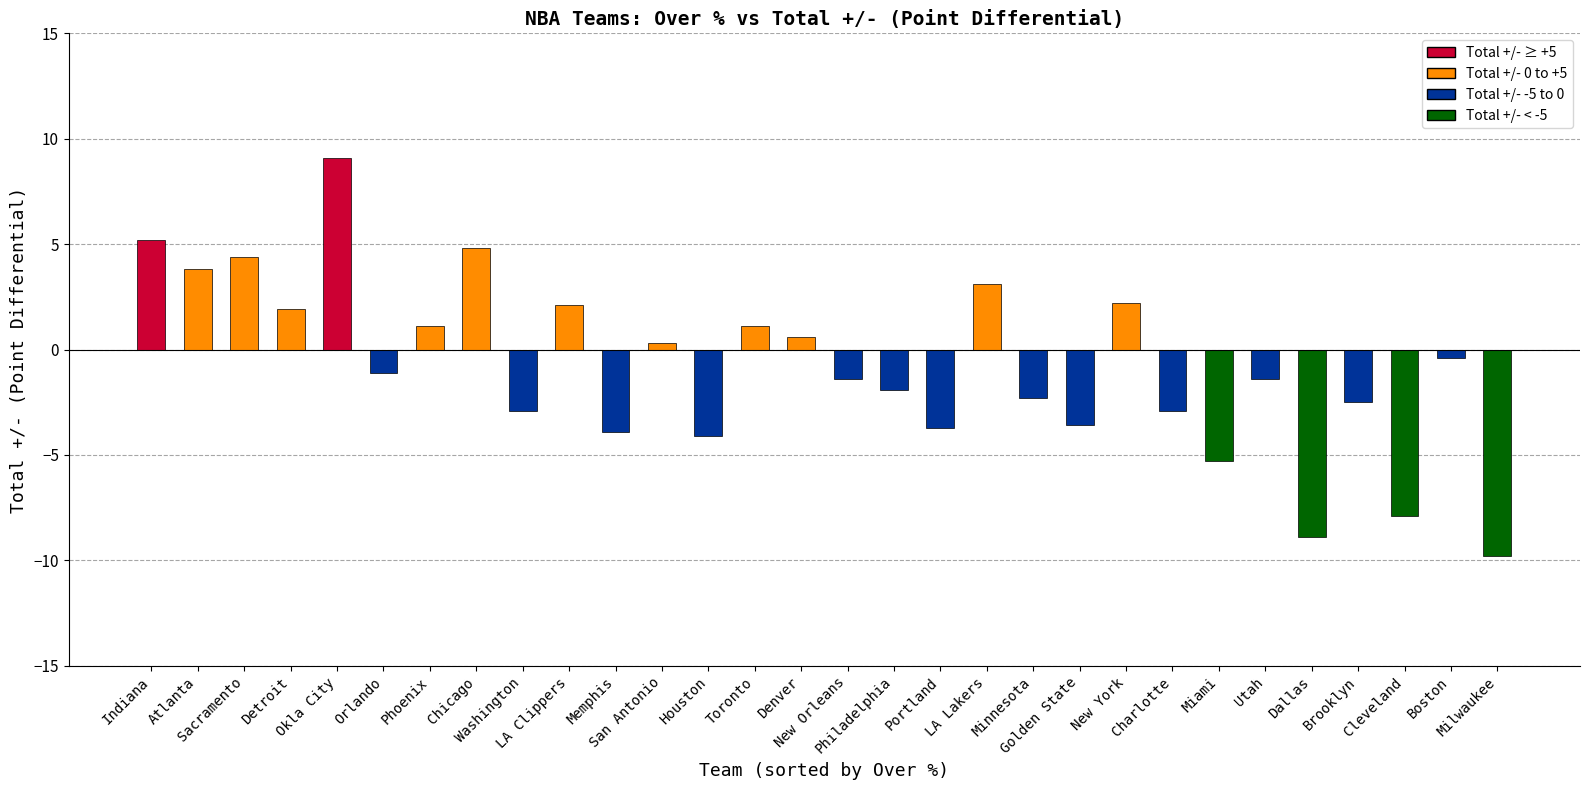

Which category has the highest value across all series?

Okla City